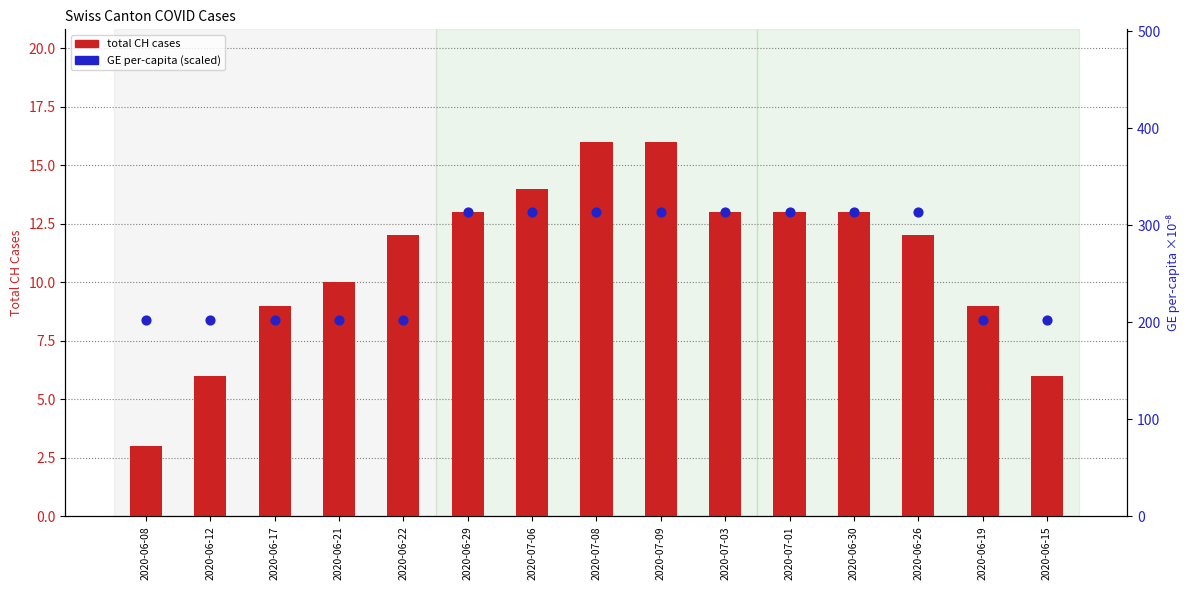

Which series has the largest total across all categories?

GE per-capita (scaled)